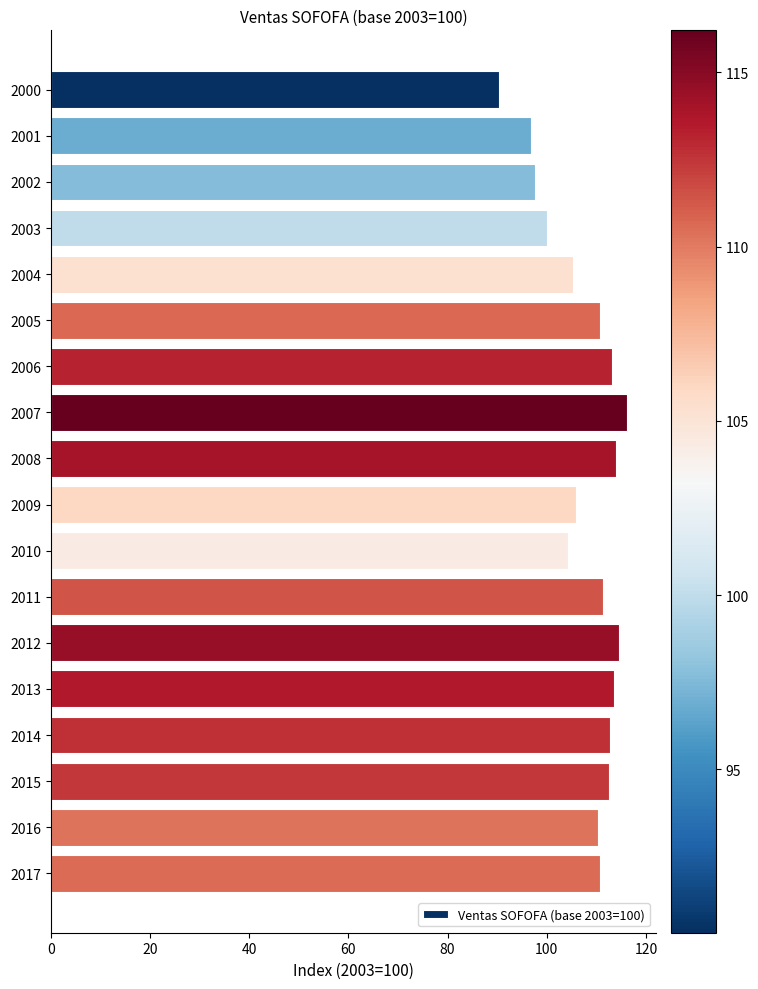

The chart shows a value of 112.5 at 2015. True or false?

True